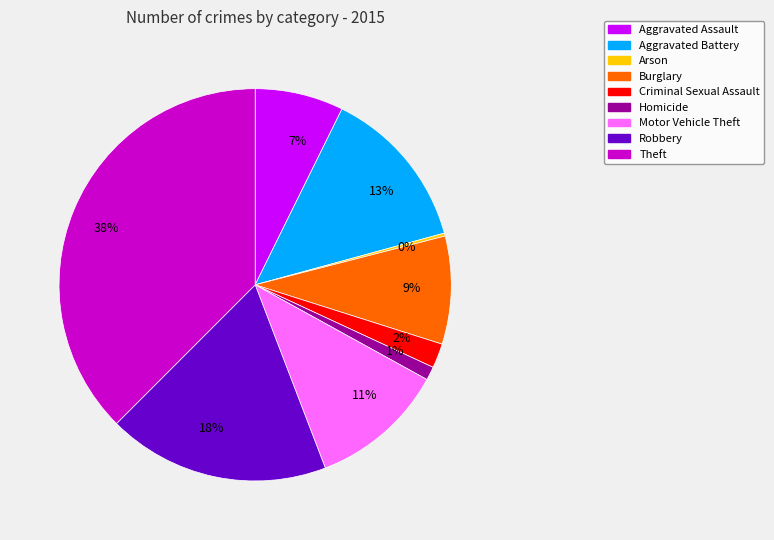

To the nearest percent, what is the average slice percentage?

11%